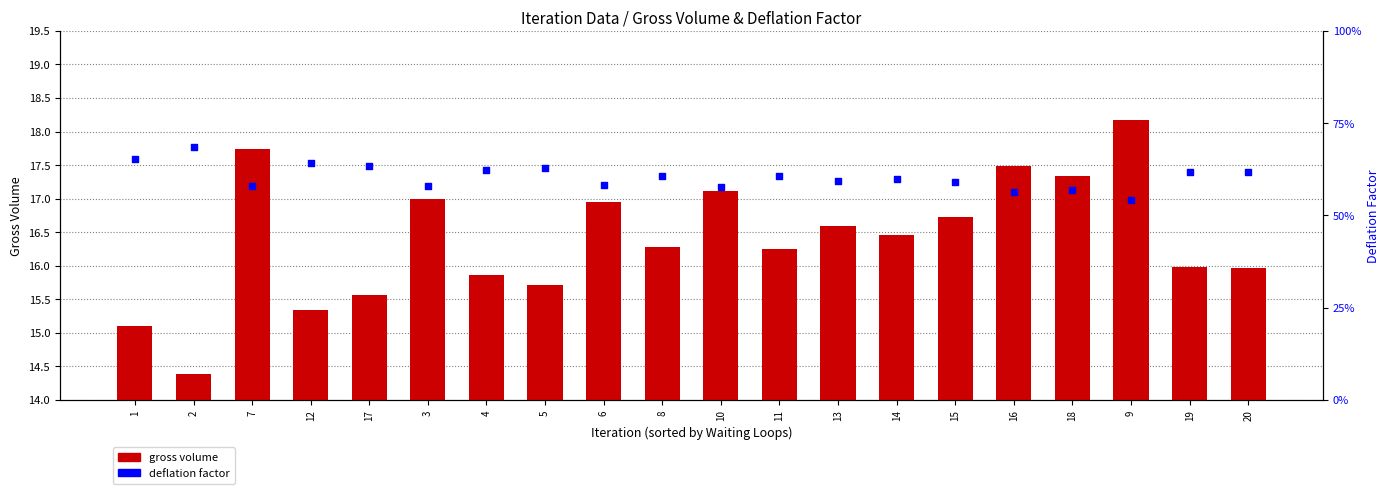

What is the total value across all series at 12?

16.0